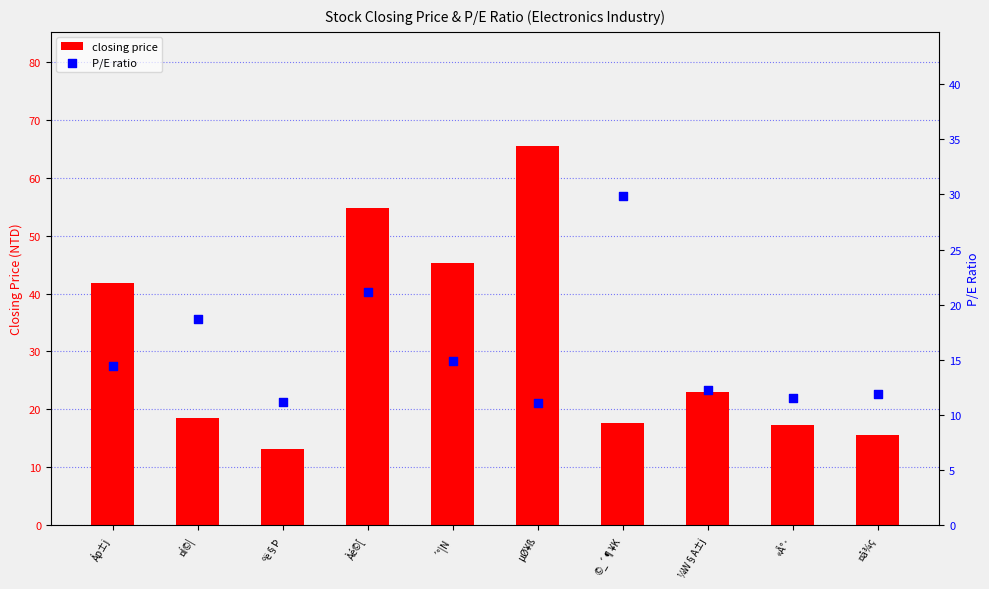

What are all the series names shown in the legend?

closing price, P/E ratio